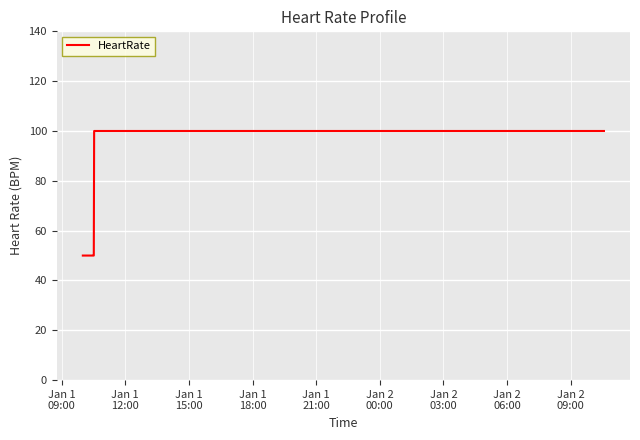

What is the sum of all values?

550